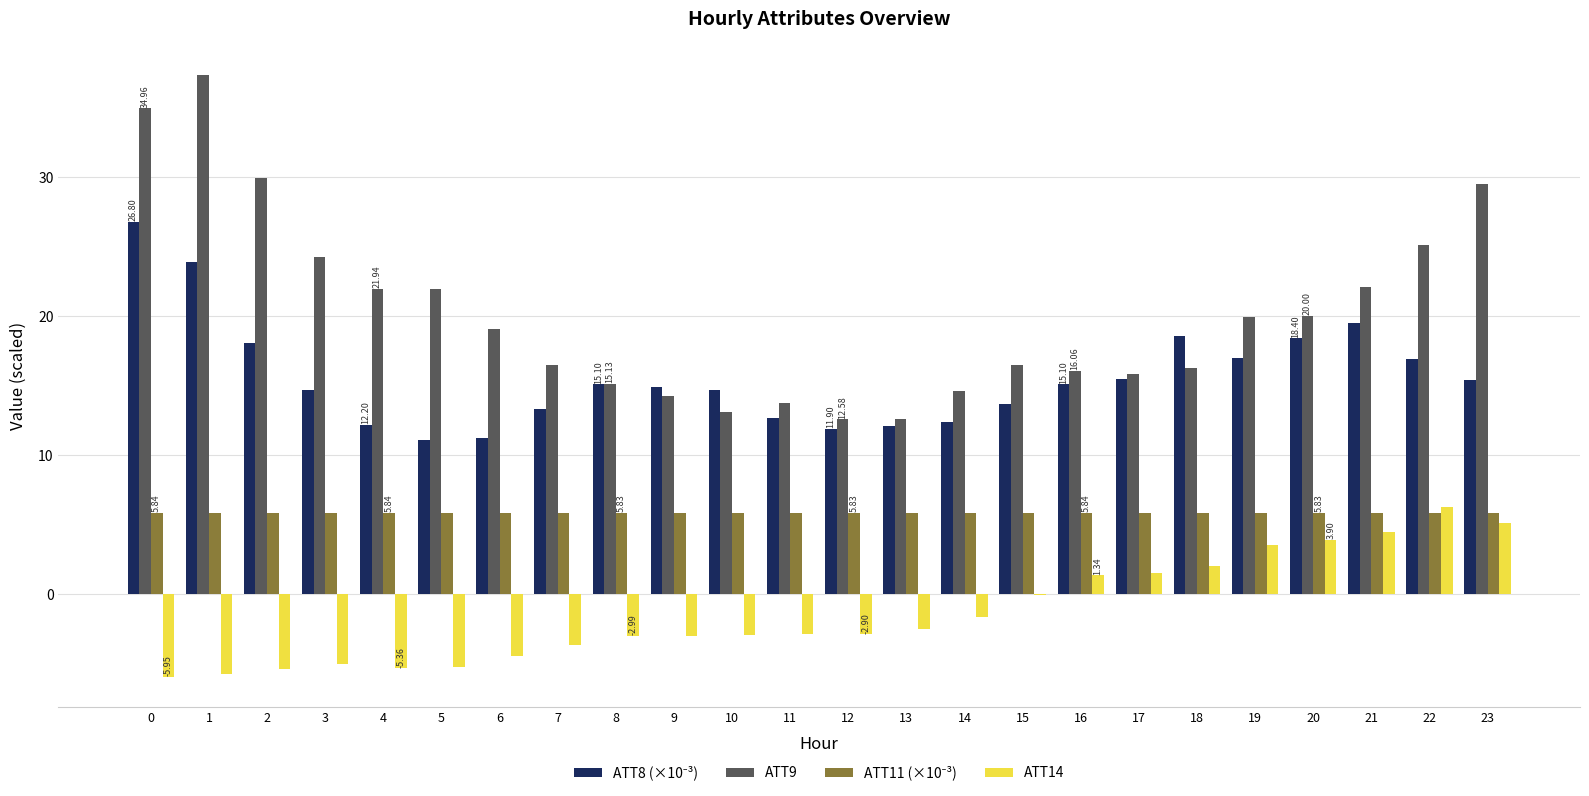

Which series has the largest total across all categories?

ATT9